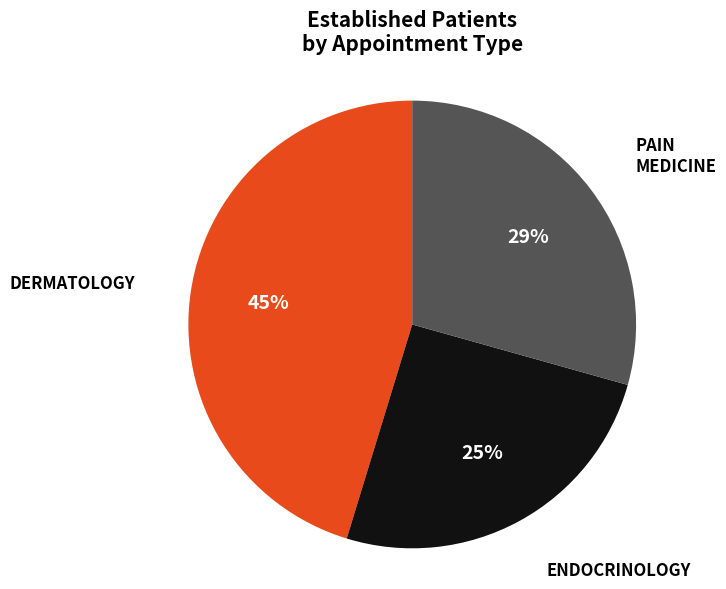

Between DERMATOLOGY and PAIN MEDICINE, which is larger?

DERMATOLOGY